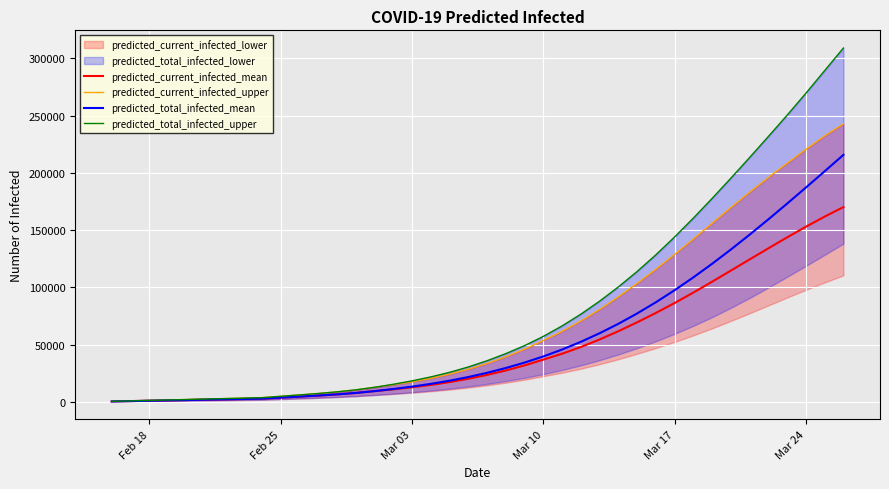

What is the maximum value for predicted_current_infected_mean?

170087